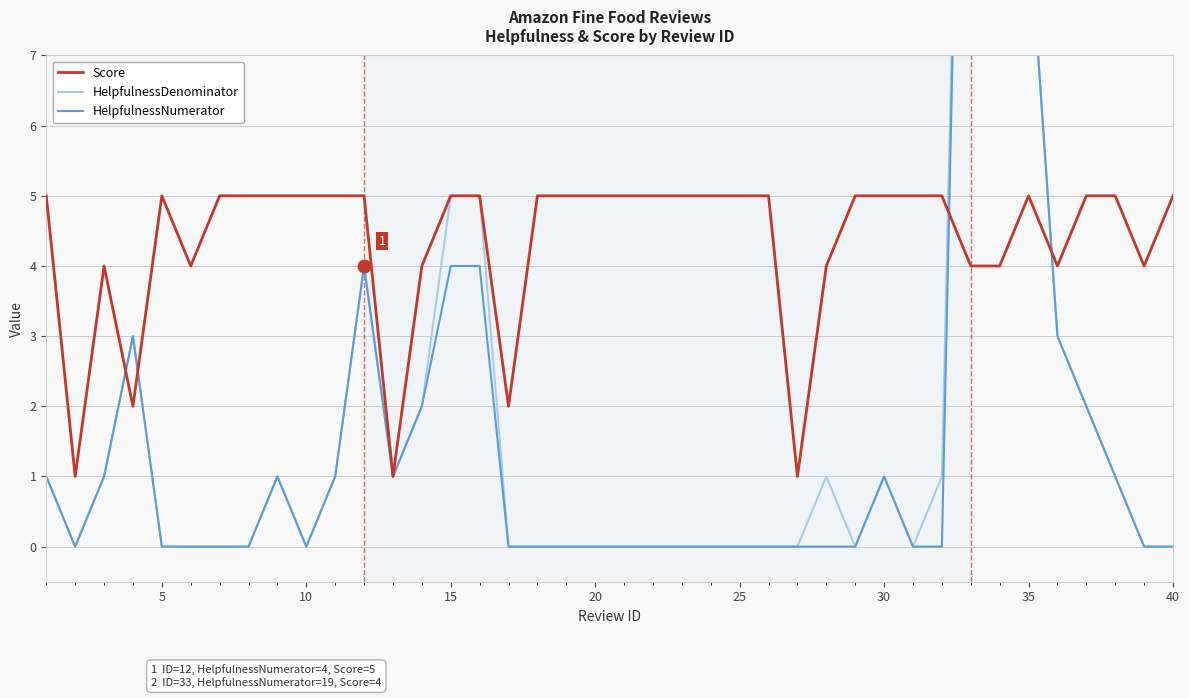

Which series has the largest total across all categories?

Score